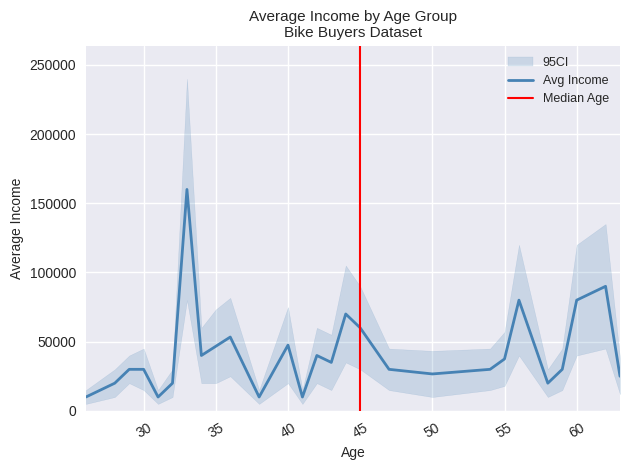

What is the difference between the maximum and minimum values in the Average Income series?

150000